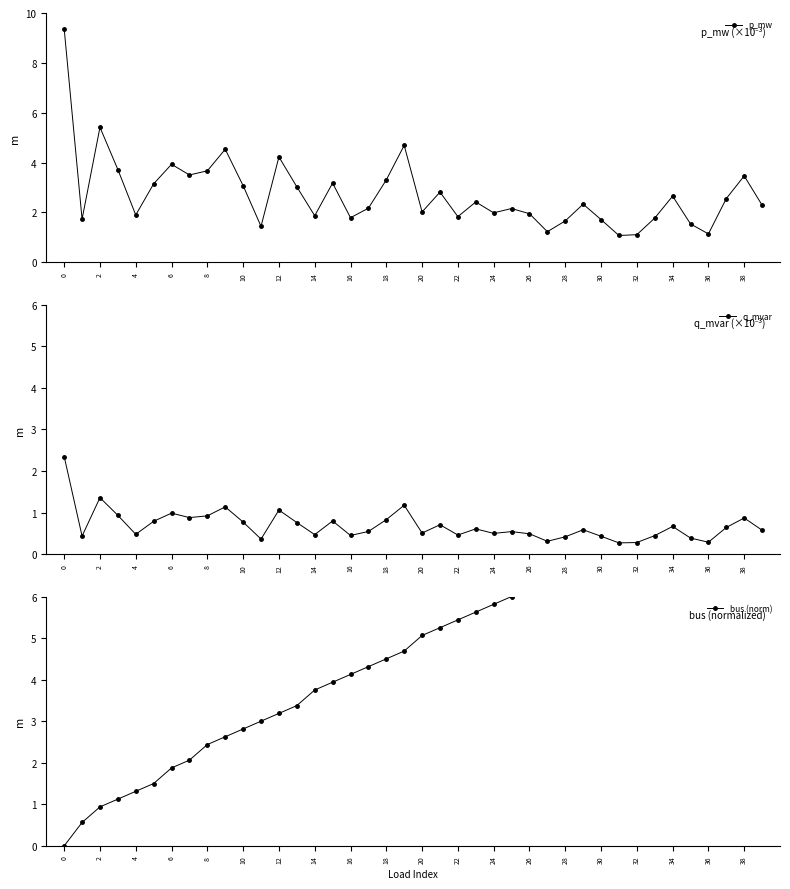

True or false: p_mw has a value of 4.0 at 10.

False